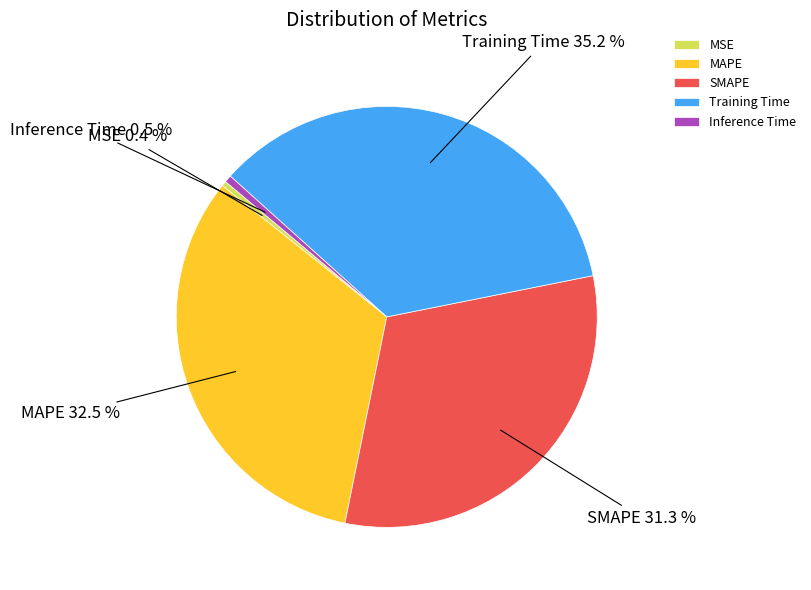

Is there any slice that represents more than half of the pie?

No